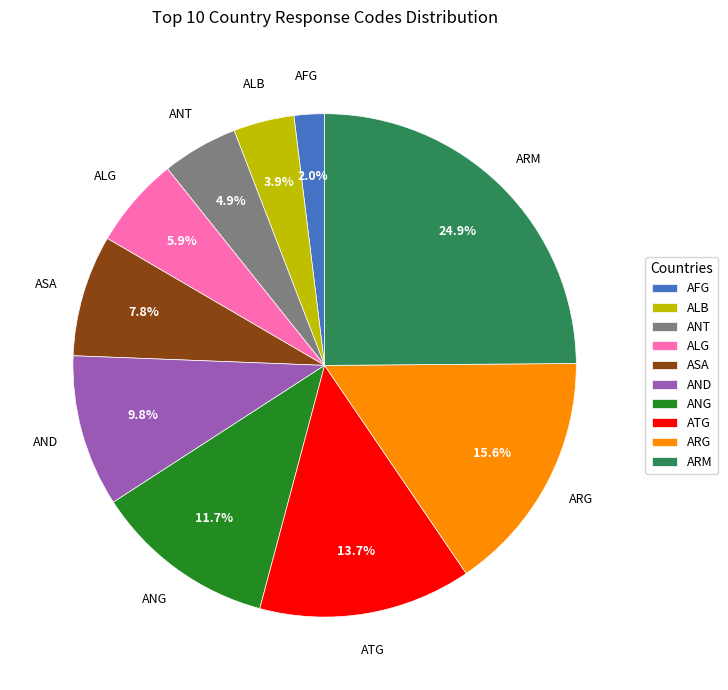

Is the sum of ARG and ARM greater than half?

No